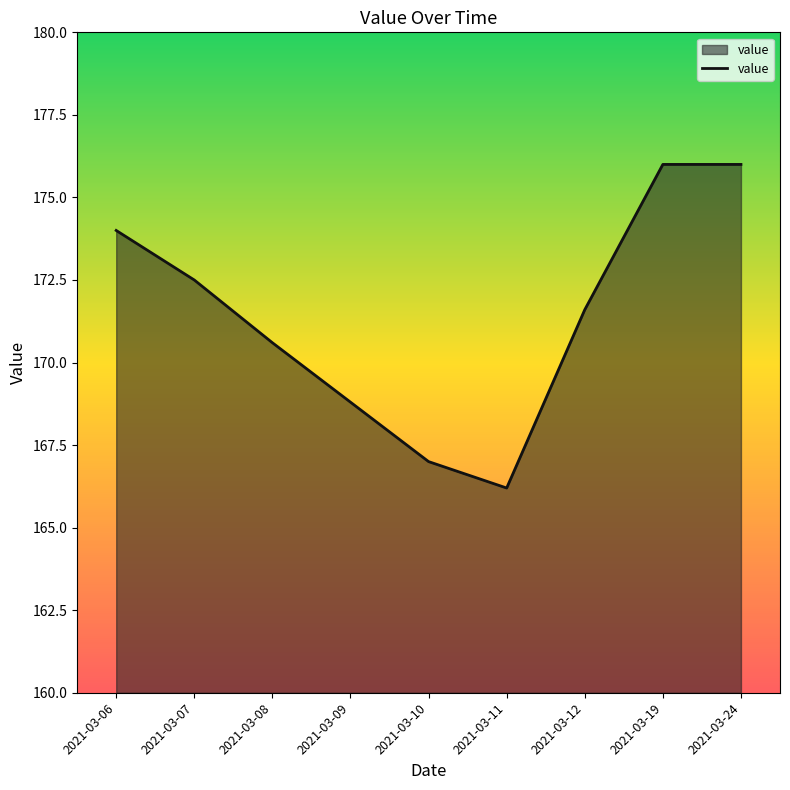

At which category does the data reach its first local valley?

2021-03-11